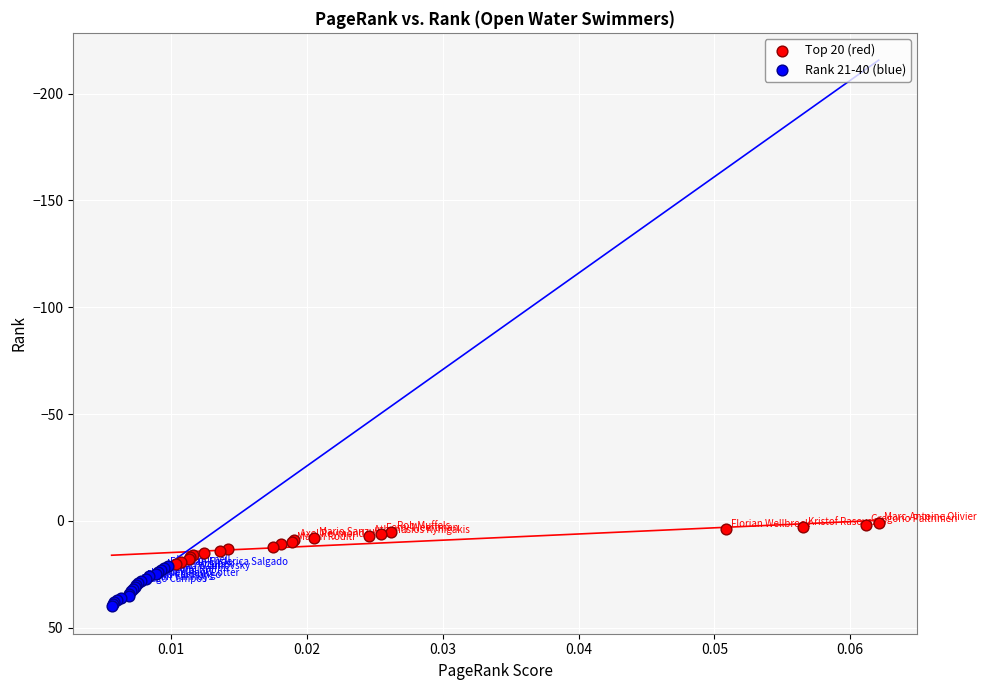

Which series reaches the maximum Y coordinate?

Rank 21-40 (blue)